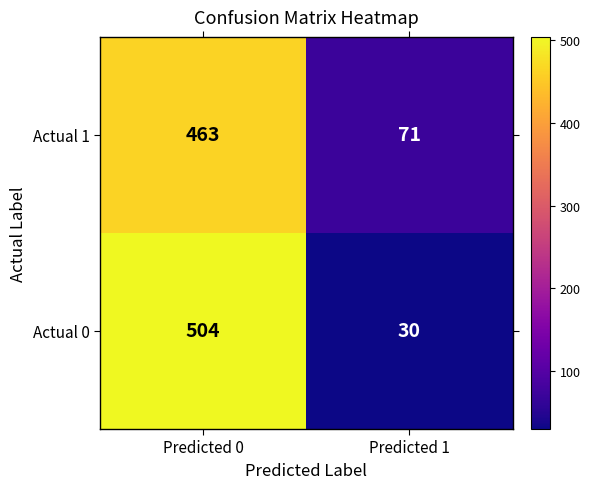

Which series changed the most between Predicted 0 and Predicted 1?

Actual 0